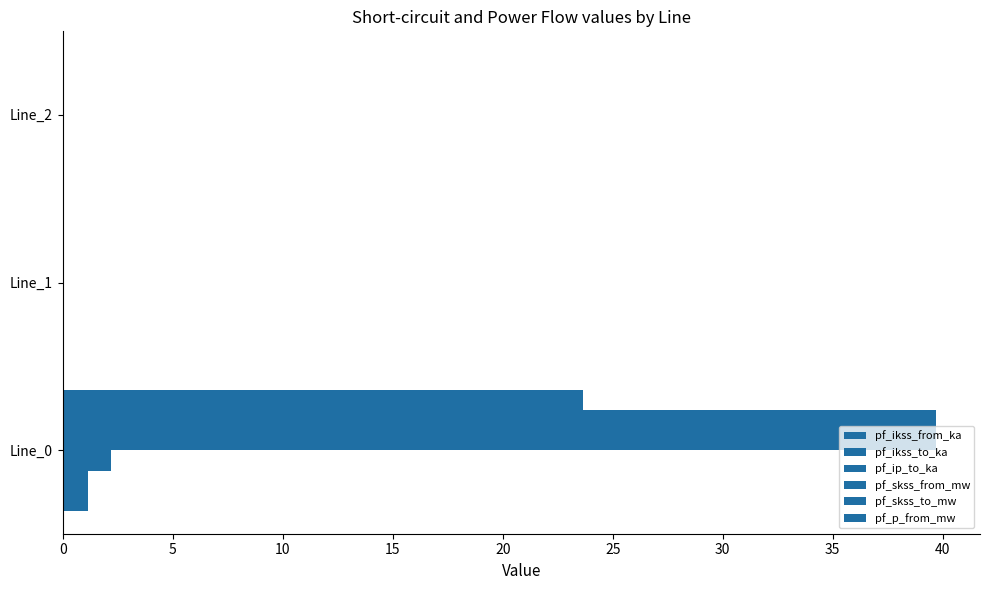

Count the number of categories in the chart.

3